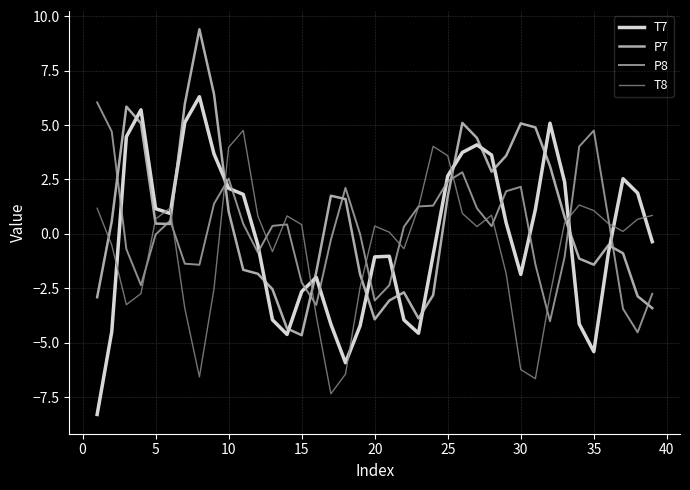

What is the minimum value shown in the chart?

-8.3